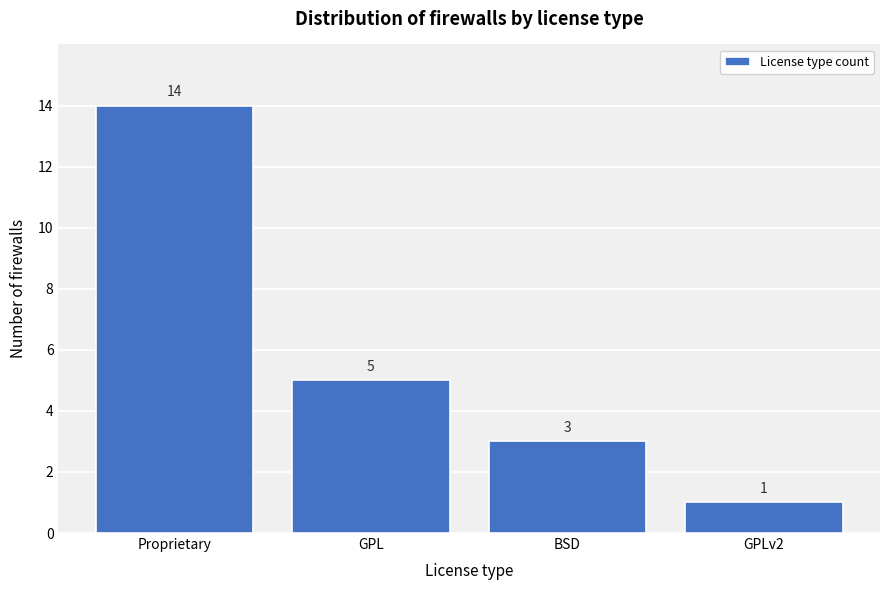

Reading left to right, extract all data points from this chart.

Proprietary=14	GPL=5	BSD=3	GPLv2=1